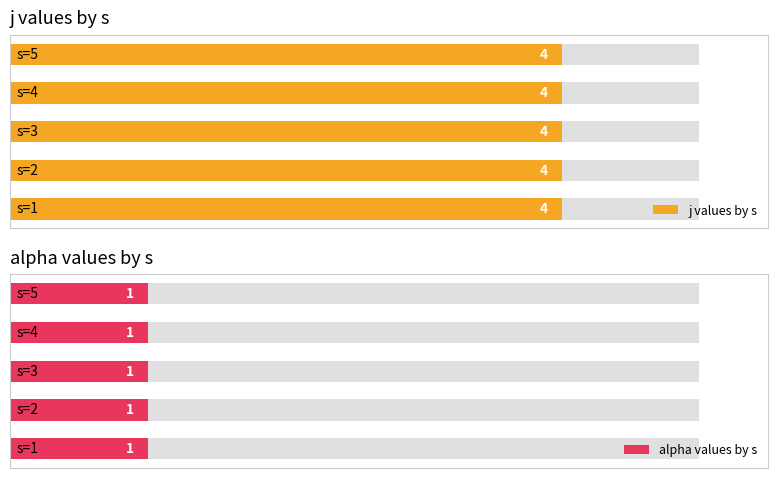

What is the value of the j bar at the 4th from the left?

4